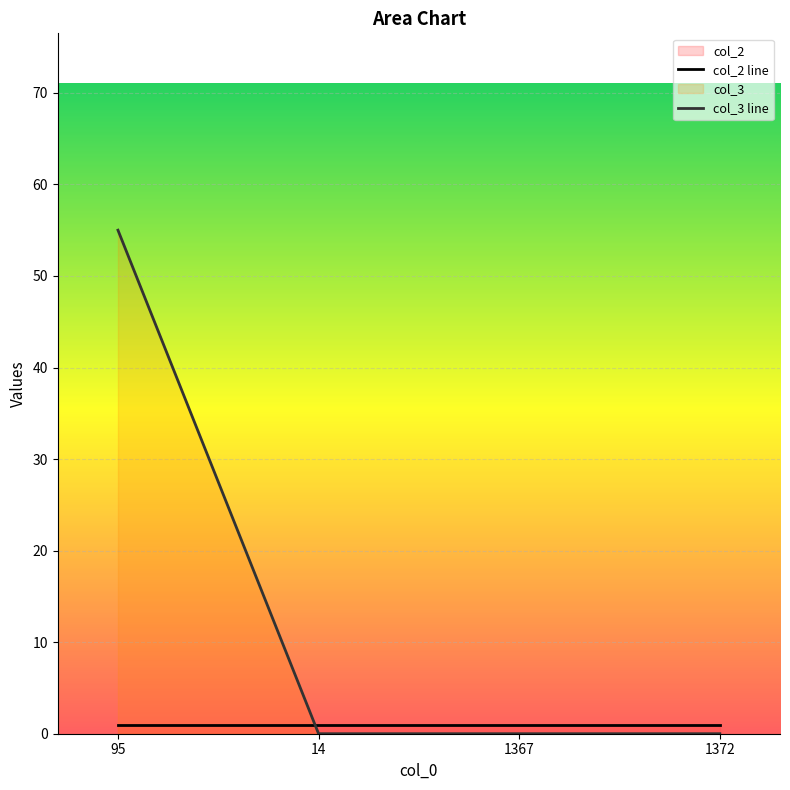

What is the label of the 4th point from the left?

1372